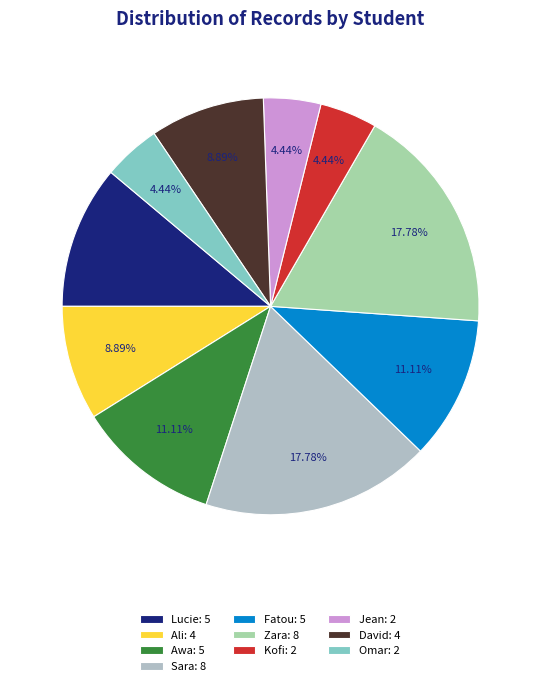

True or false: Zara accounts for 18% of the total.

True